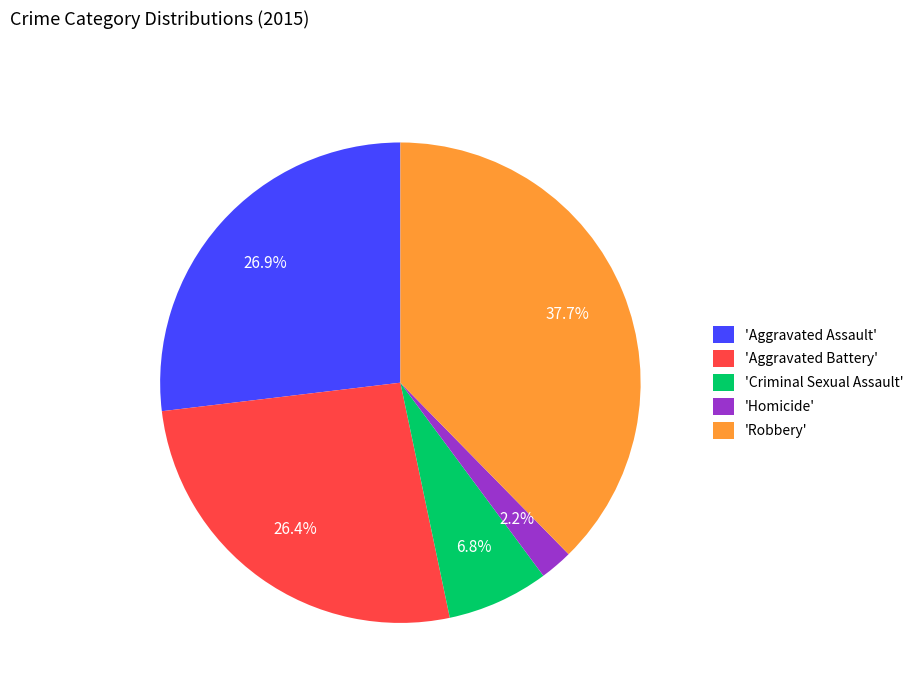

What portion of the pie excludes 'Aggravated Battery'?

73.6%